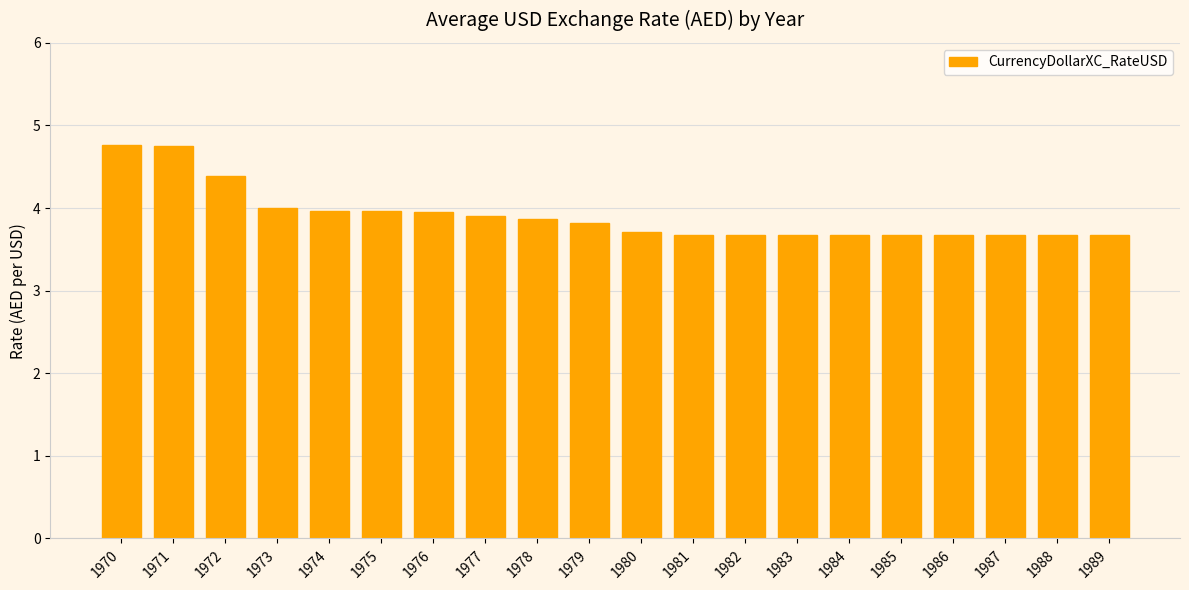

What is the smallest value displayed?

3.7